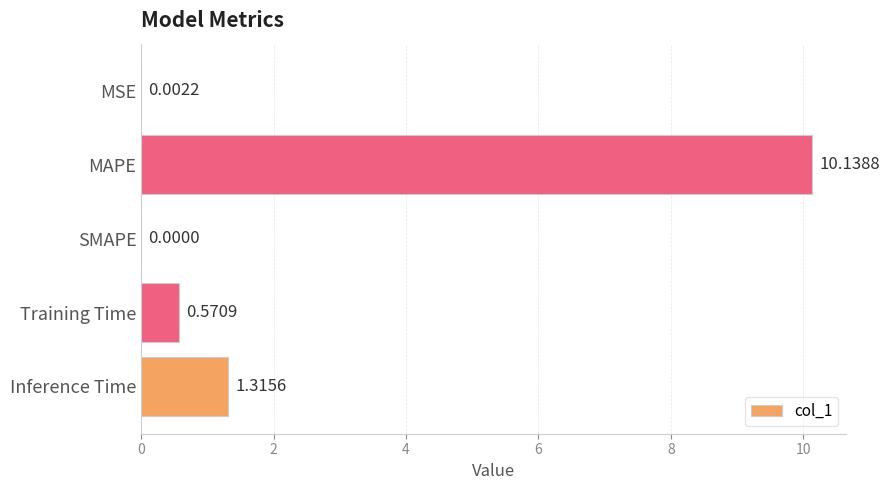

Which has a higher value, MAPE or MSE?

MAPE